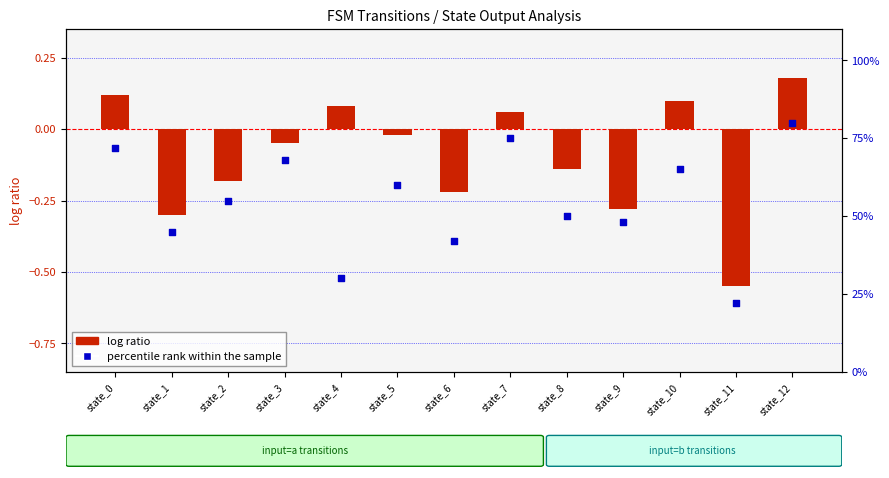

At which category is the sum across all series the highest?

state_12